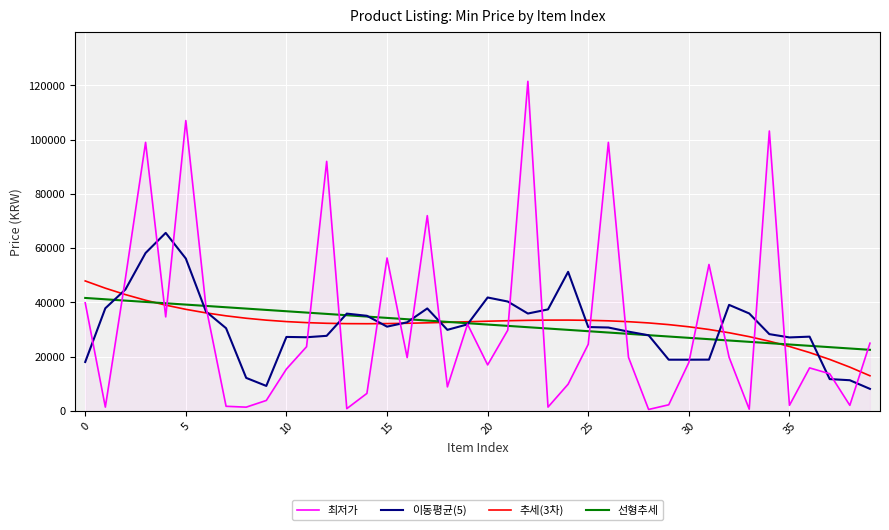

What are all the series names shown in the legend?

최저가, 이동평균(5), 추세(3차), 선형추세